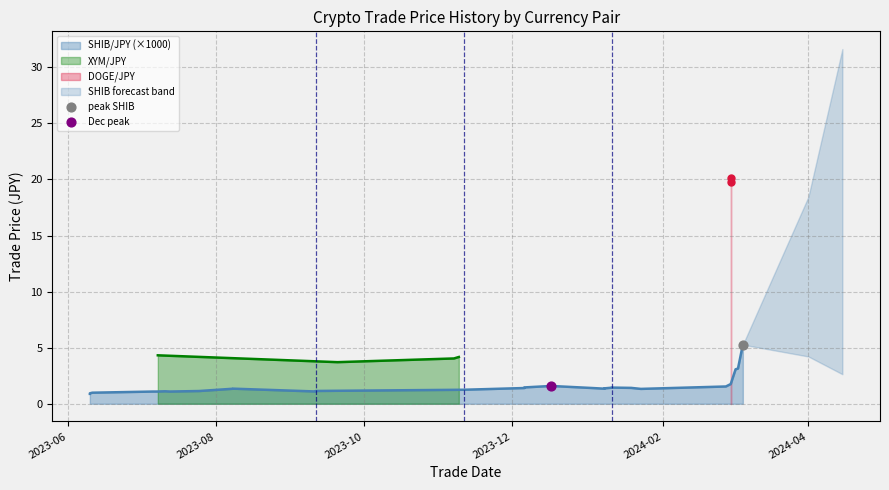

How many interior local valleys does the XYM/JPY series have?

1